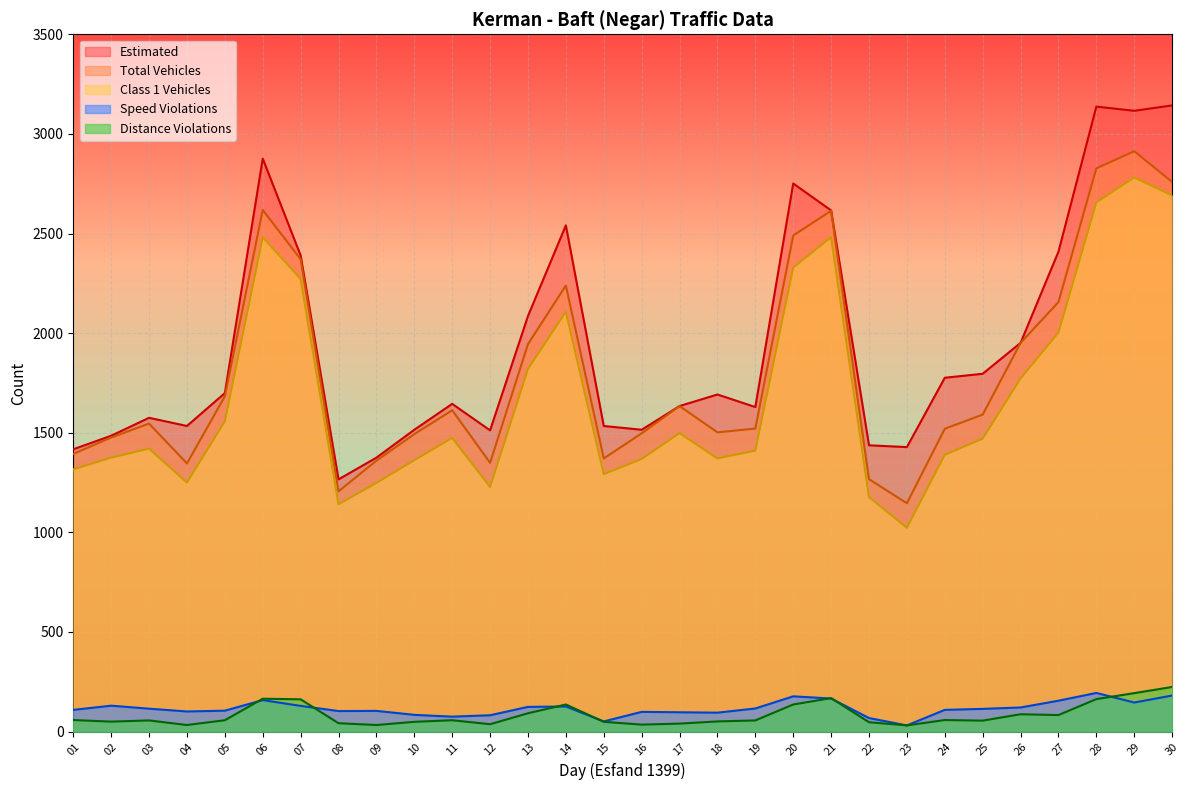

What is the smallest value displayed?

31